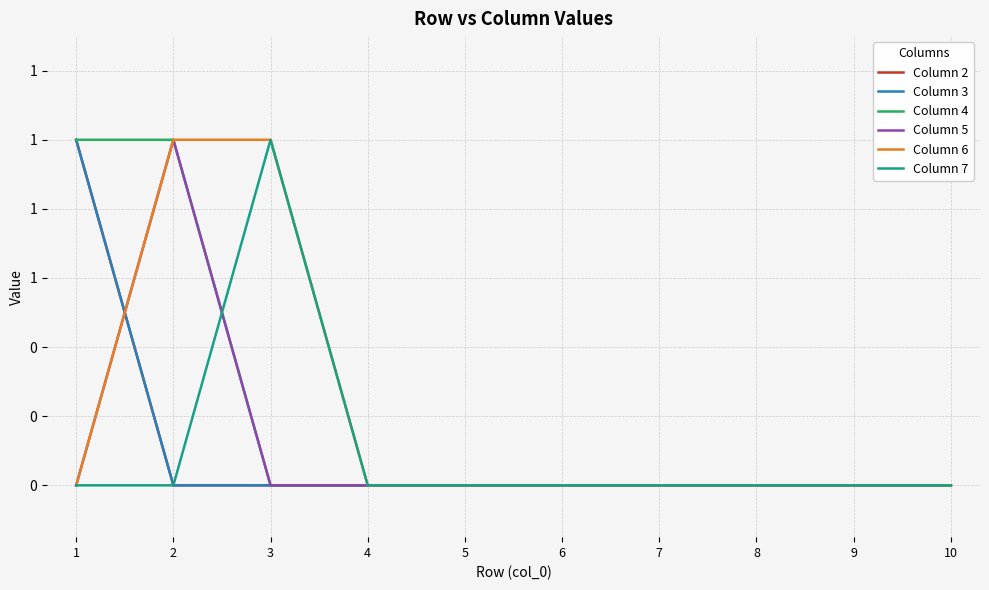

True or false: Column 2 has more than 2 interior local peaks.

False